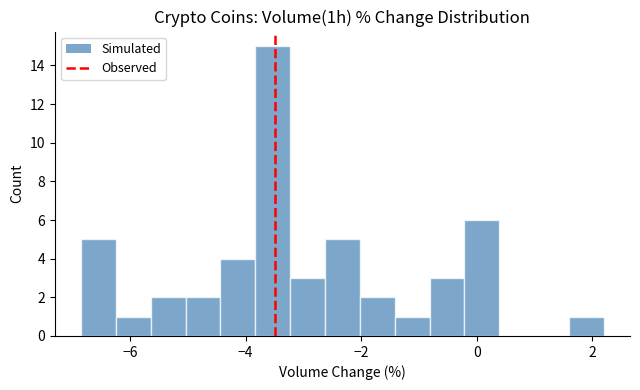

Around what value on the x-axis is the tallest bar? Give the approximate position of its centre, as read against the axis.

-3.6